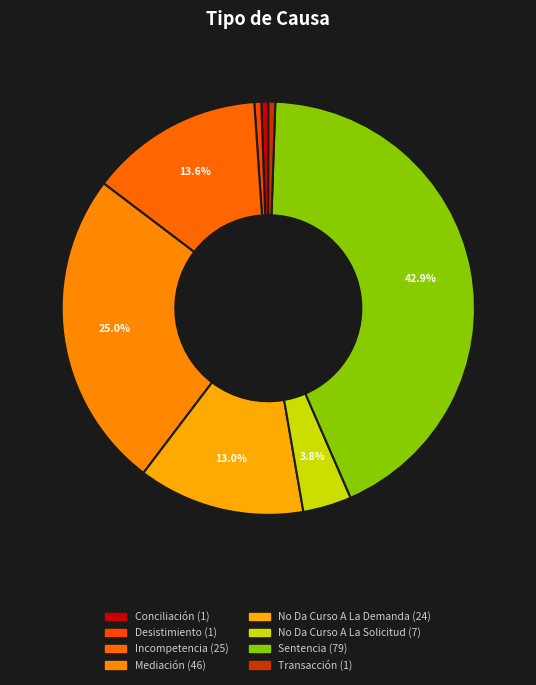

Is Incompetencia the majority of the pie?

No